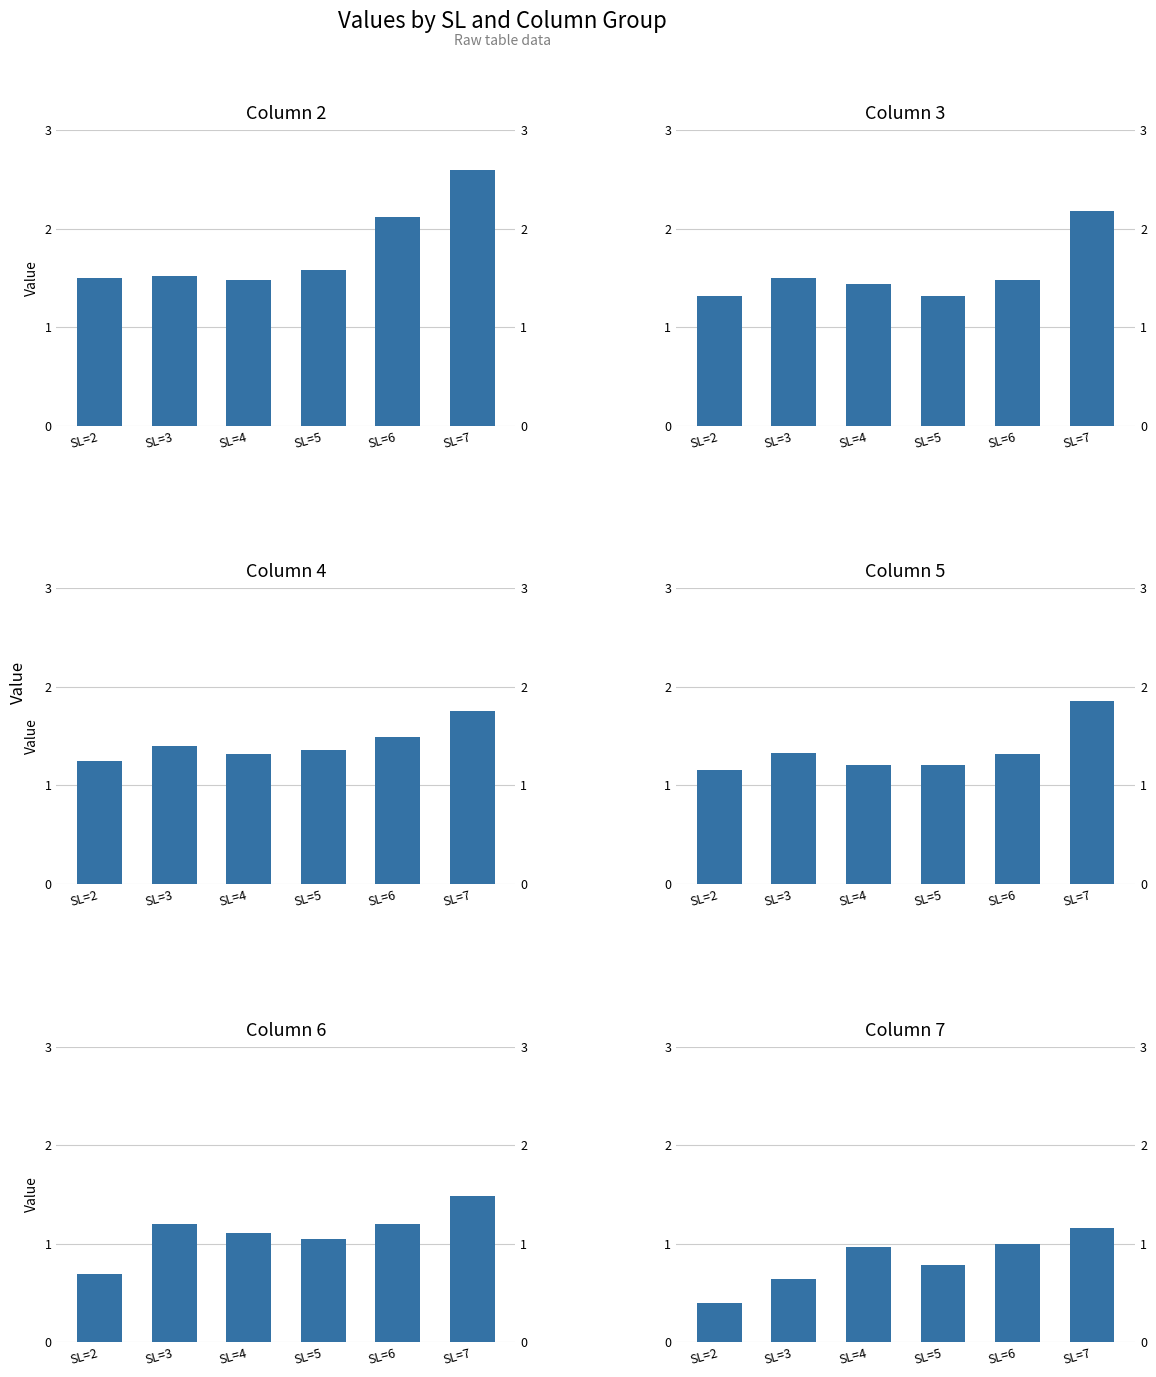

List the series in order of their peak value, lowest first.

Column 7, Column 6, Column 4, Column 5, Column 3, Column 2